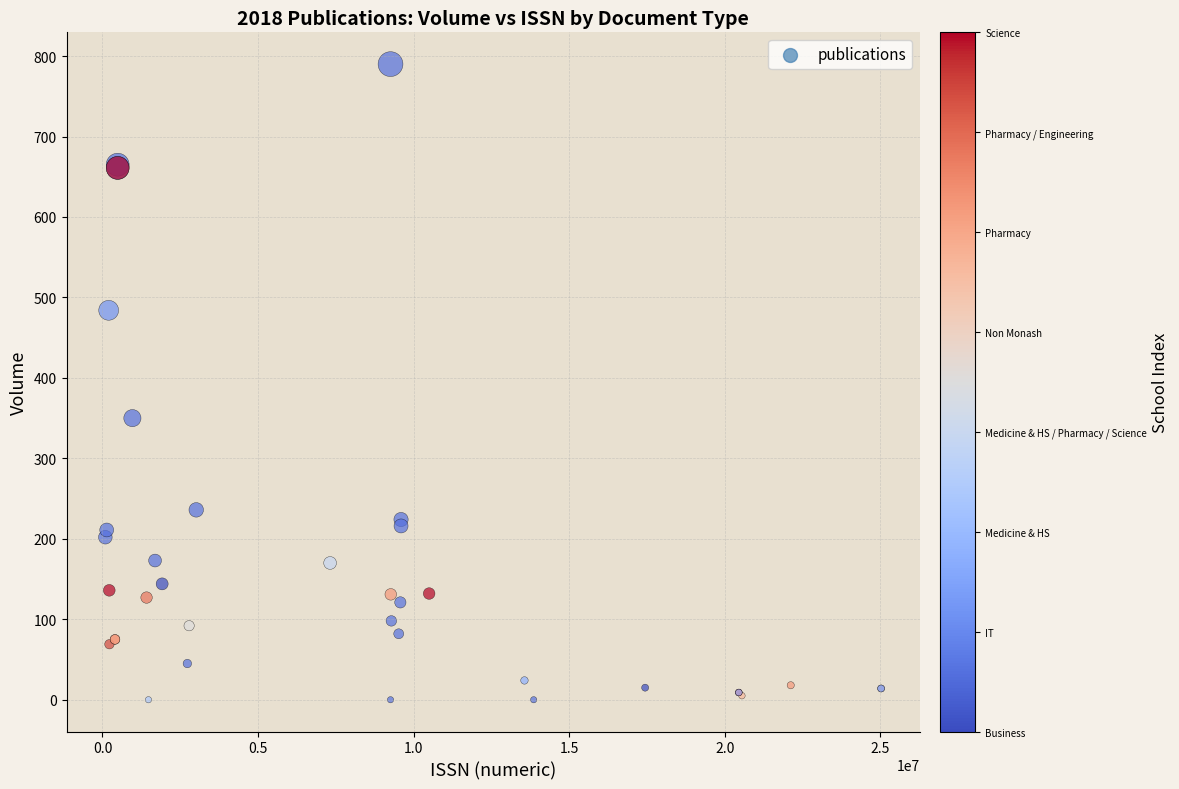

What Y value in the scatter plot is closest to 395?

350